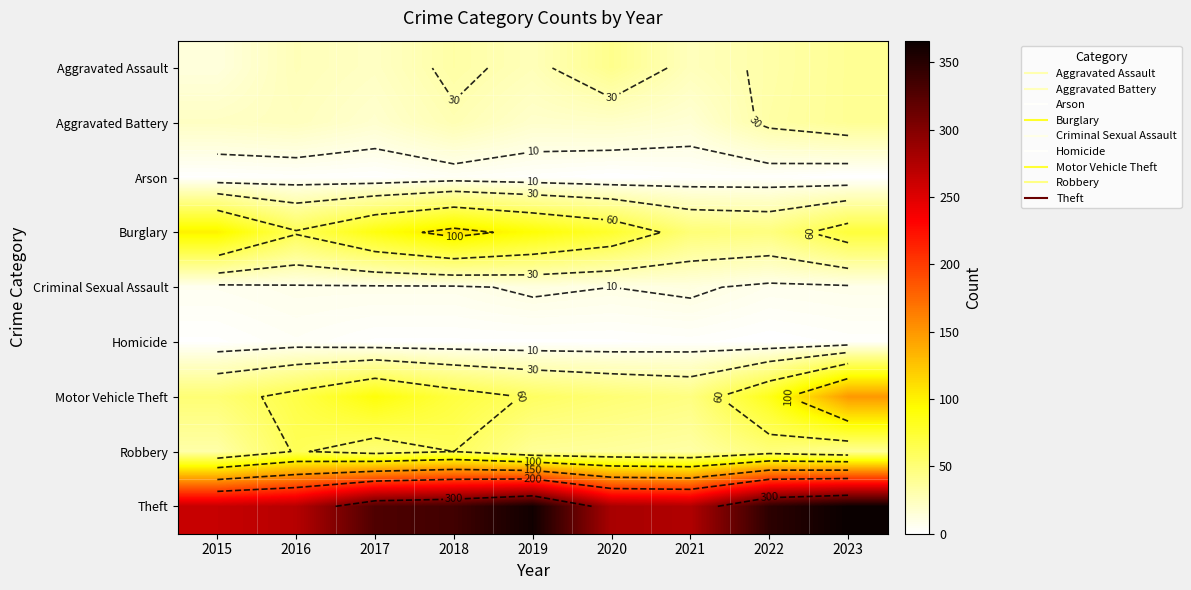

At which label is Arson closest to 2?

2016